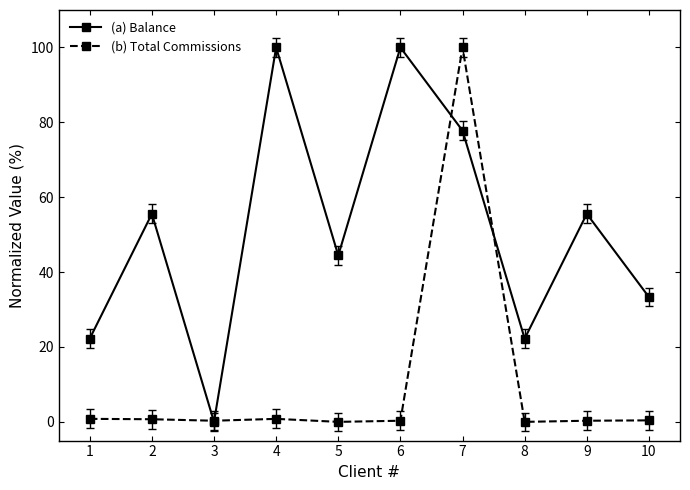

What is the spread (max minus min) of values at 7?

22.2